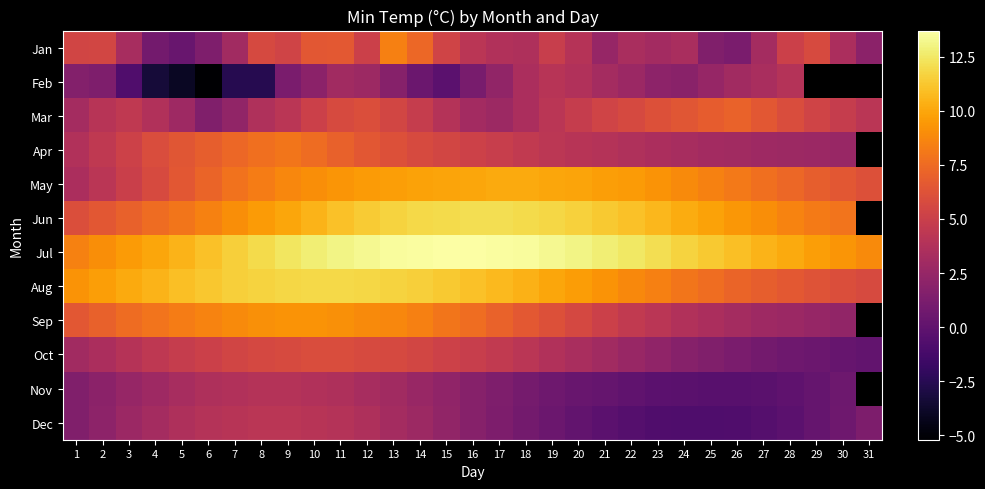

Which series has the largest total across all categories?

Jul